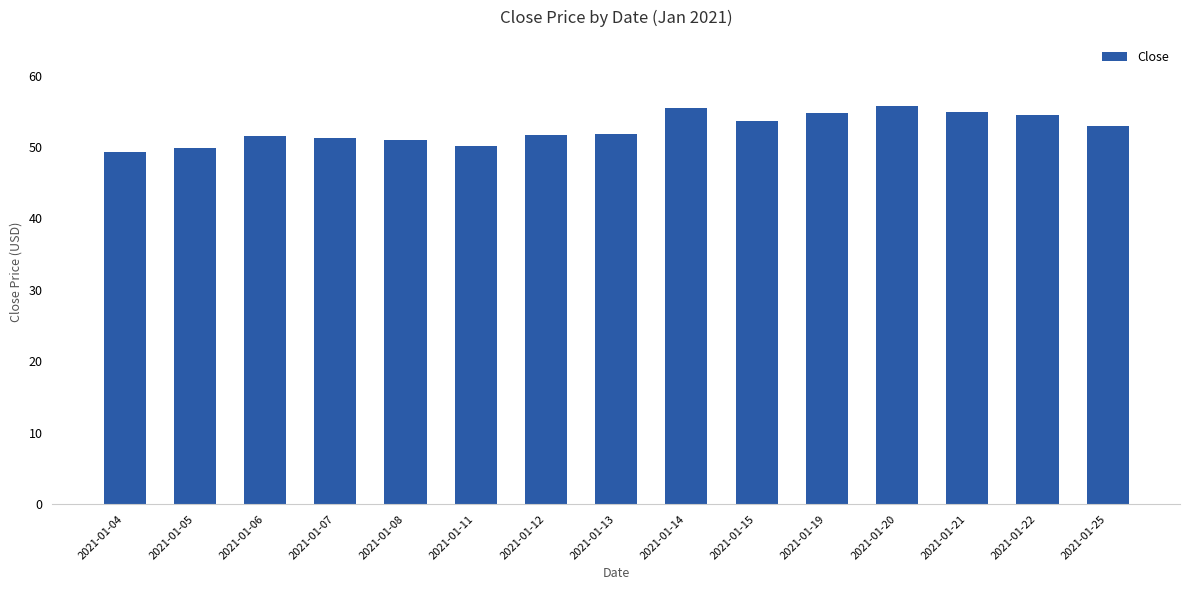

How many data points does each series have?

15